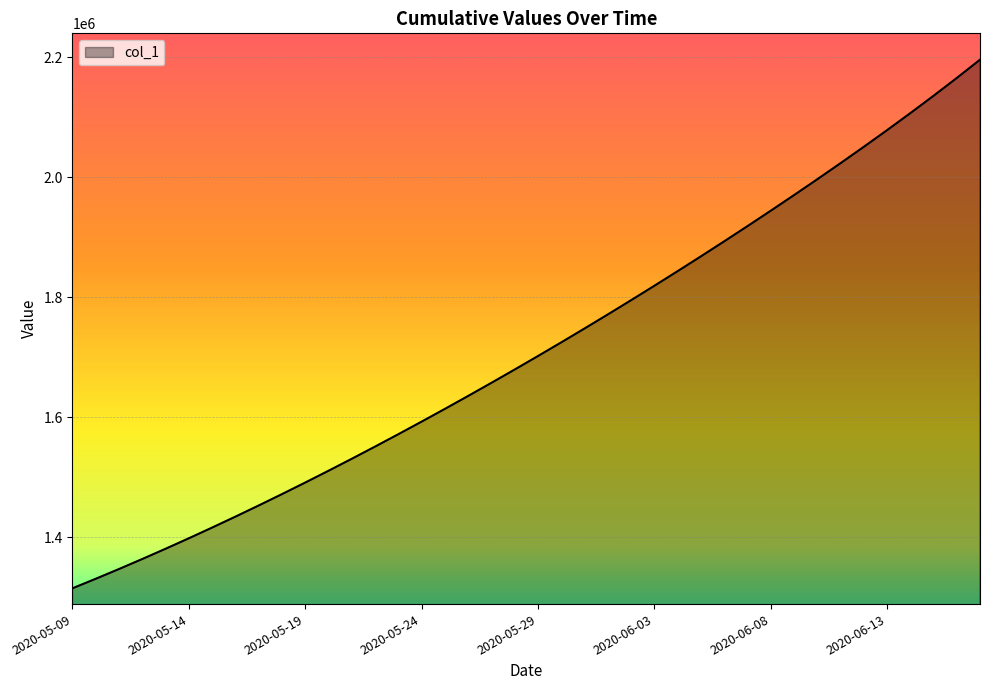

What is the difference between the maximum and minimum values?

880432.0